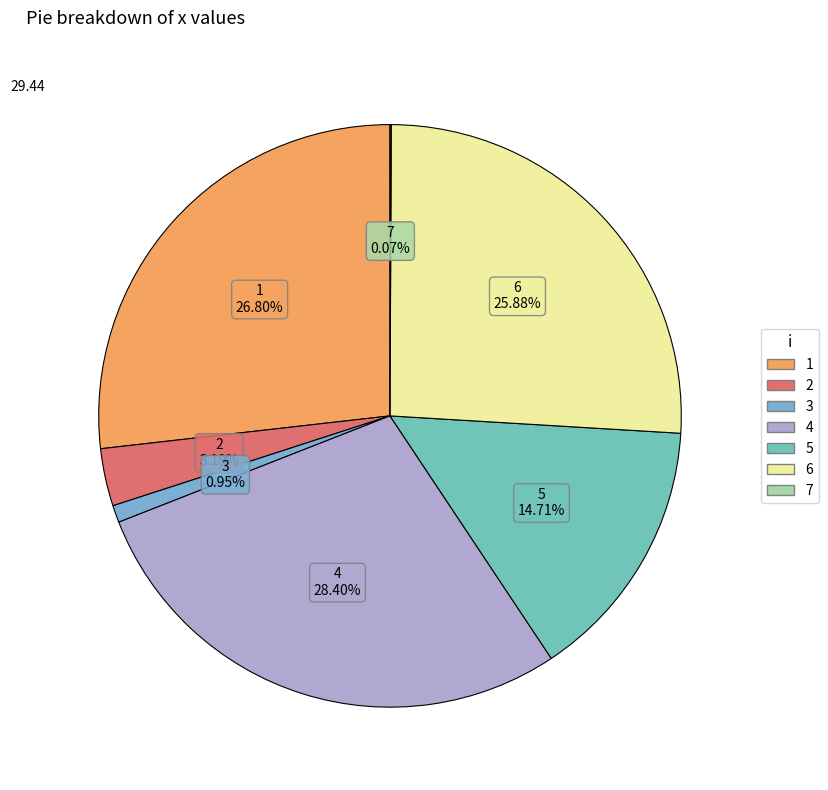

Which has a higher value, 5 or 4?

4